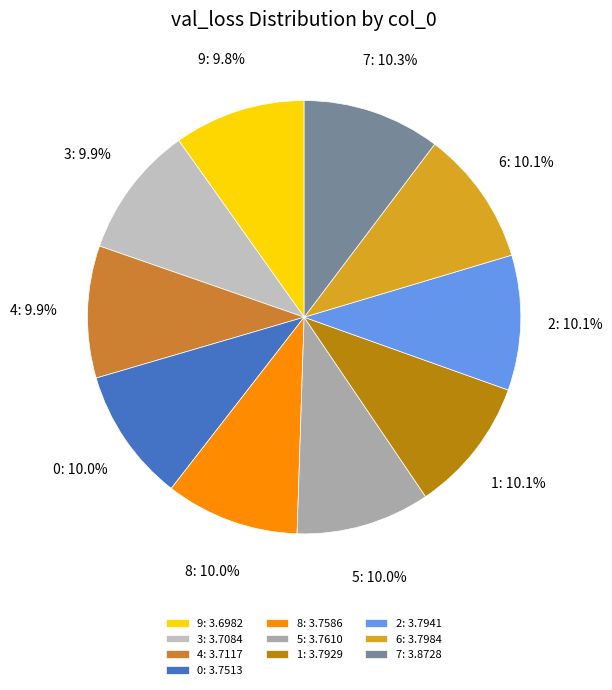

Is 8 the majority of the pie?

No